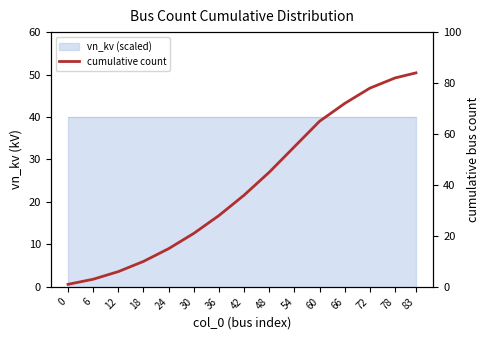

How many data points are less than 36?

7